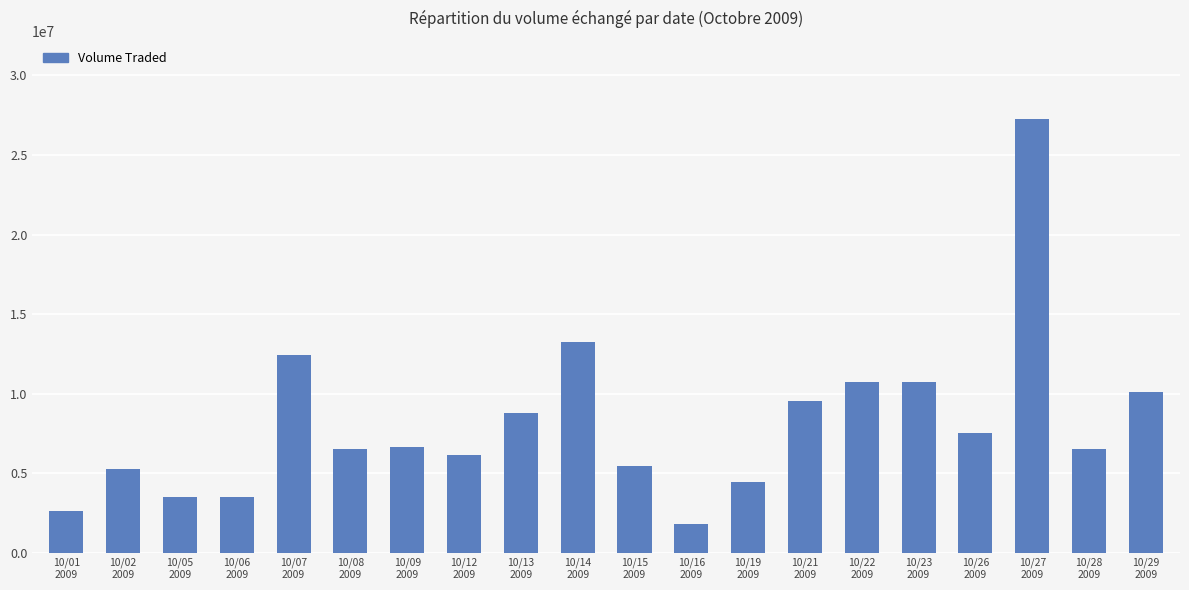

Does the chart contain stacked bars?

No